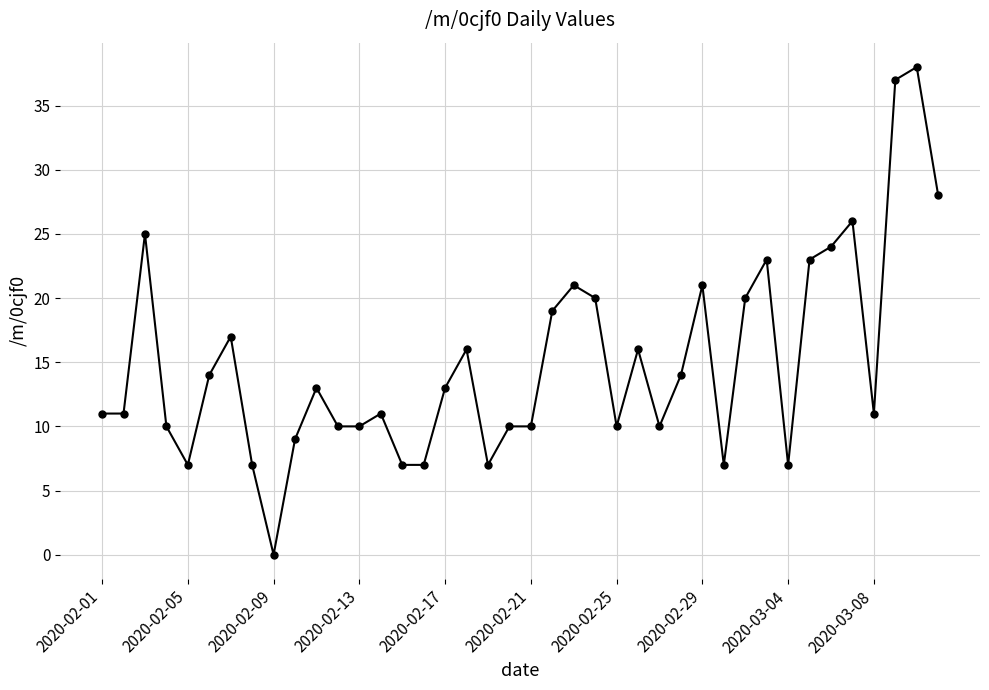

What is the average value?

15